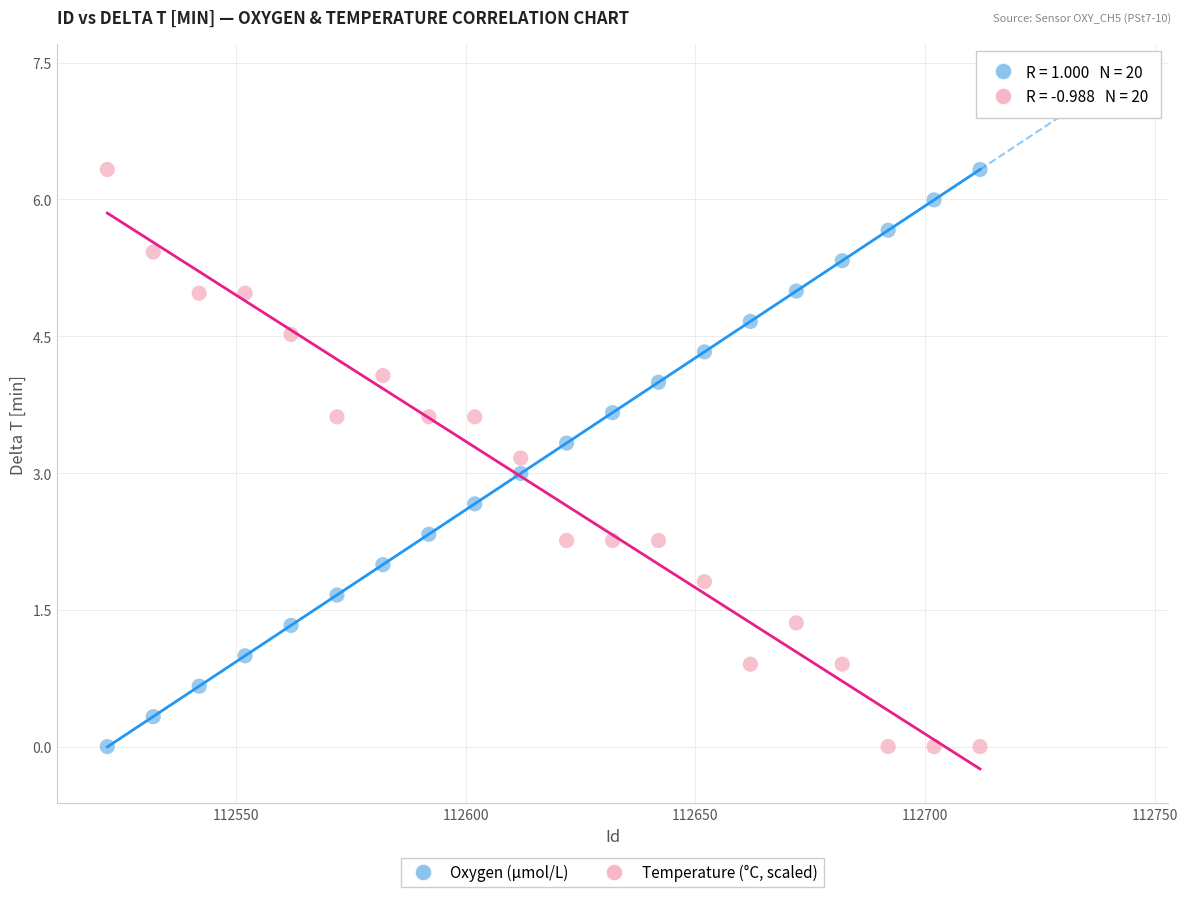

What are all the series names shown in the legend?

Oxygen (μmol/L), Temperature (°C, scaled)